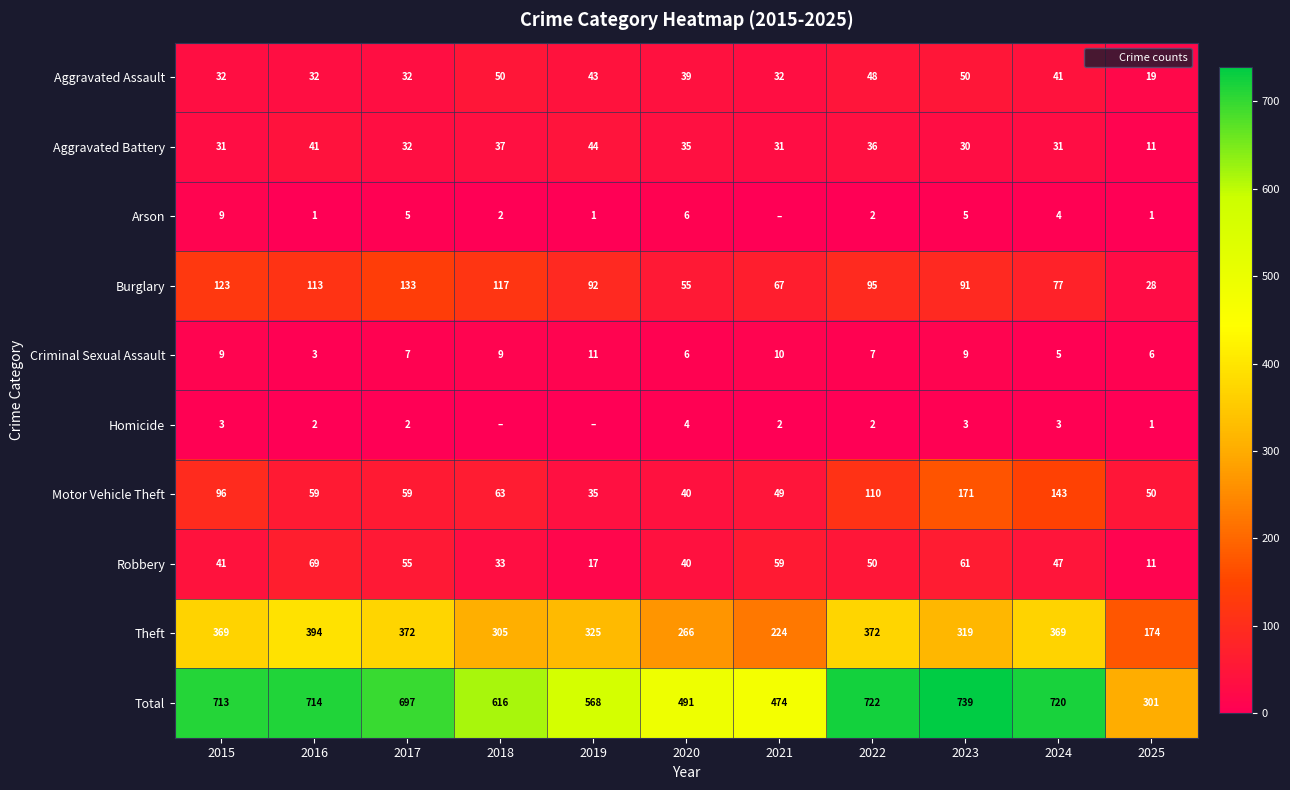

What is the difference between the second highest and minimum values in the Motor Vehicle Theft series?

108